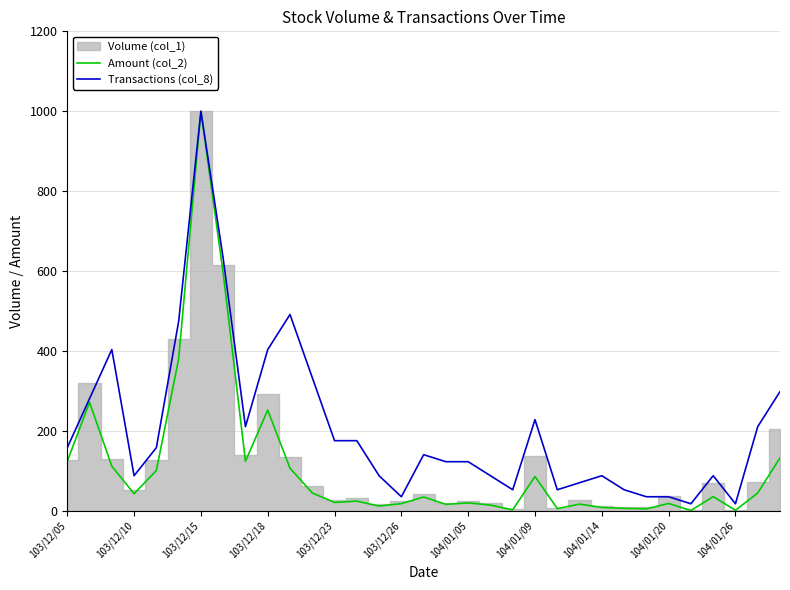

Reading right to left, transcribe all the data shown in this chart.

Amount (col_2): 132.4	44.6	1.2	35.4	0.7	18.2	4.9	6.0	8.2	16.6	5.5	85.8	2.5	14.2	19.7	16.0	34.5	17.8	11.8	24.2	20.8	44.5	106.5	252.0	124.0	594.9	1000.0	379.9	100.8	42.7	111.5	271.5	124.0
Transactions (col_8): 298.2	210.5	17.5	87.7	17.5	35.1	35.1	52.6	87.7	70.2	52.6	228.1	52.6	87.7	122.8	122.8	140.4	35.1	87.7	175.4	175.4	333.3	491.2	403.5	210.5	631.6	1000.0	473.7	157.9	87.7	403.5	280.7	157.9